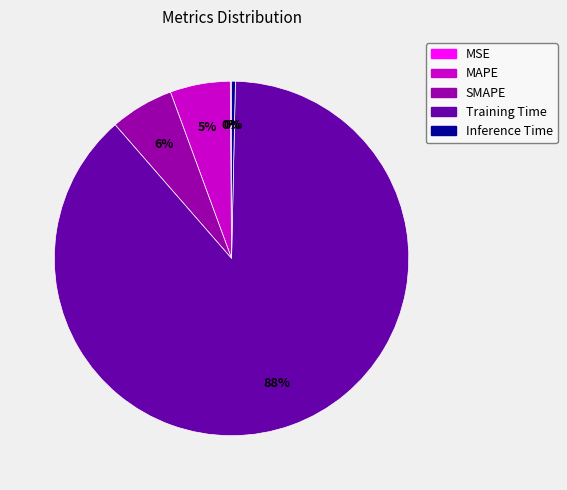

What is the largest slice in the pie chart?

Training Time